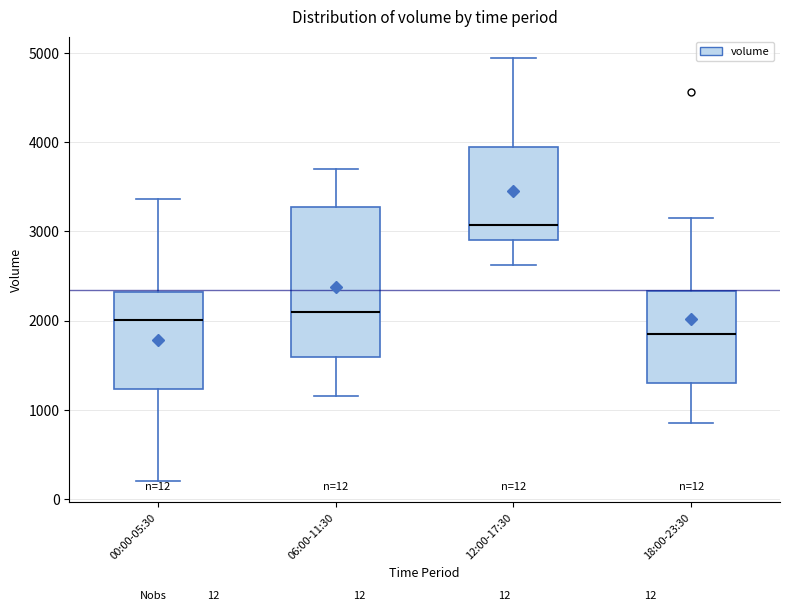

Comparing the boxes themselves (not the whiskers), which one is the tallest?

06:00-11:30